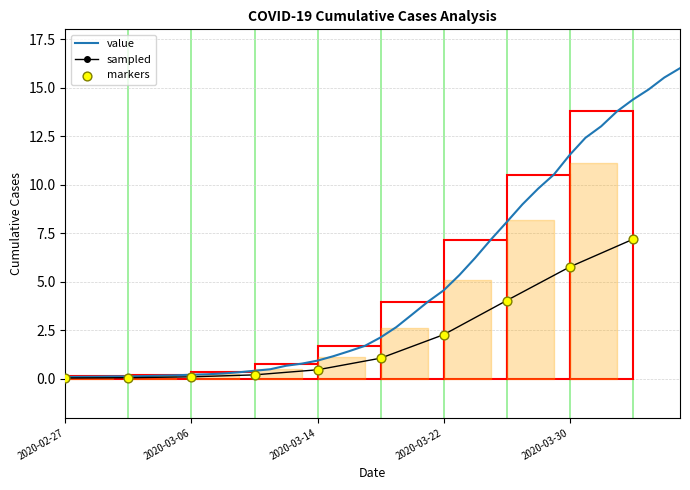

Which has a higher value, 2020-03-18 or 2020-03-20?

2020-03-20